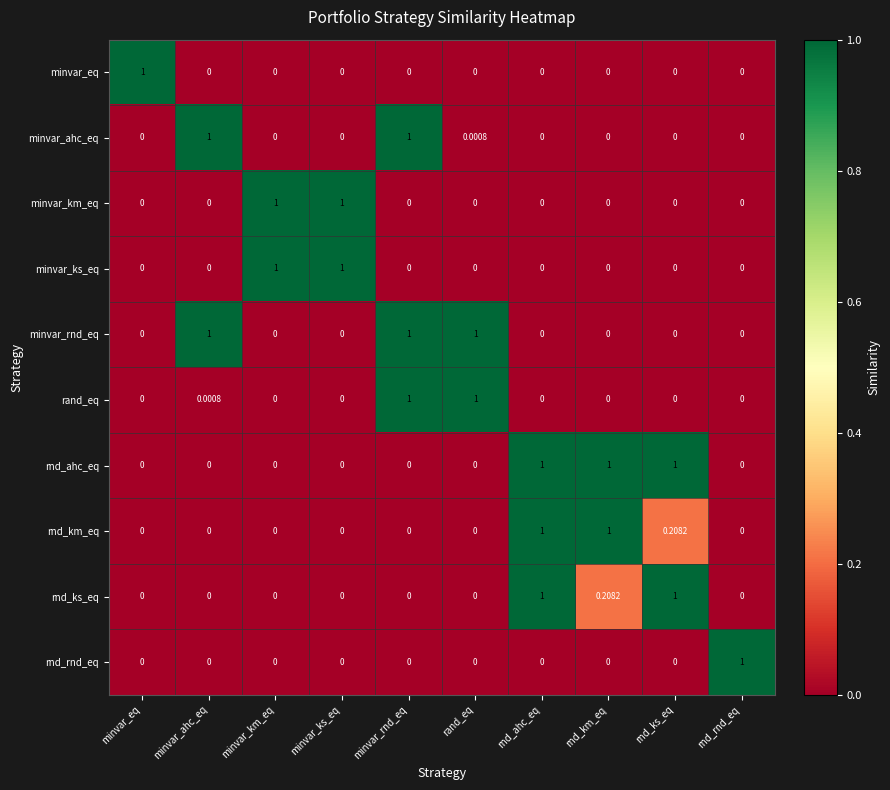

Is the value of rand_eq at minvar_ahc_eq greater than the value of rnd_ks_eq at rand_eq?

Yes